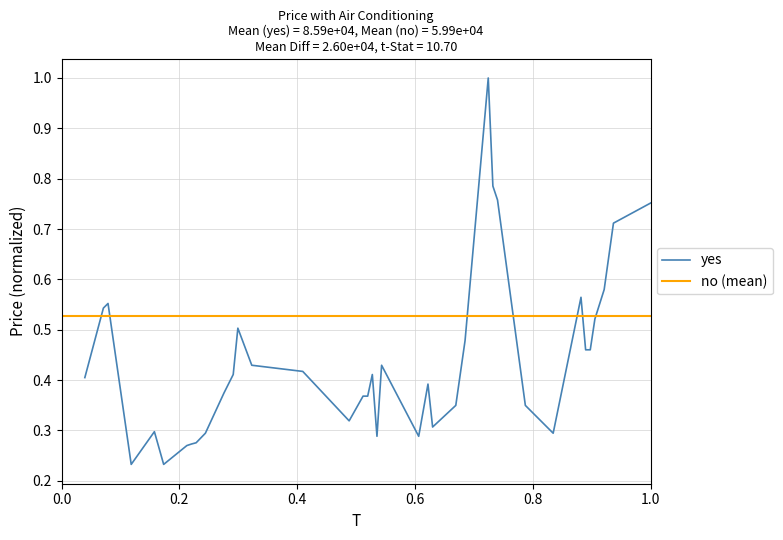

What is the average value?

0.4